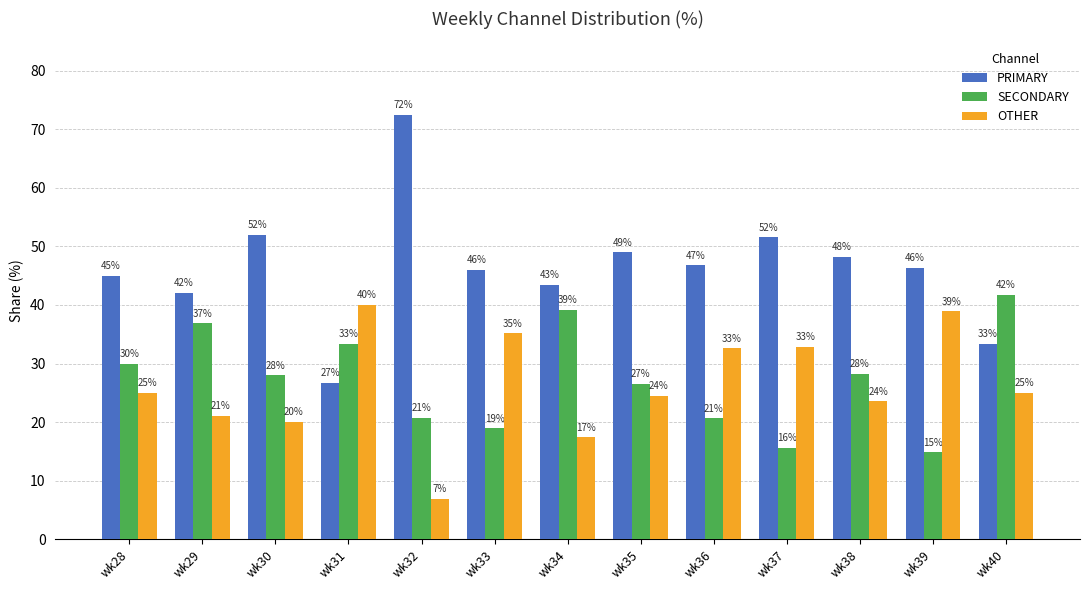

Where is PRIMARY nearest to the value 49?

wk35